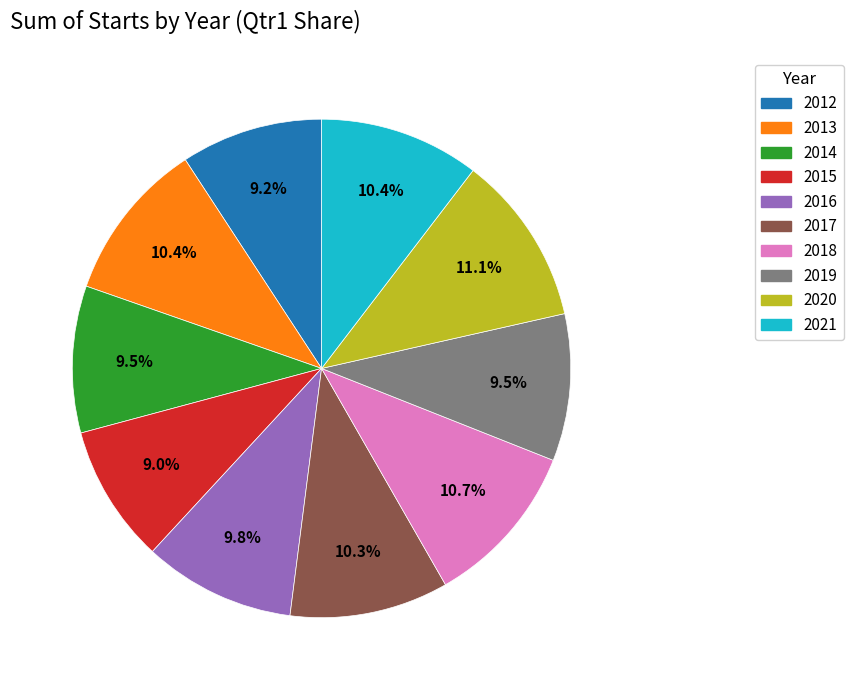

Which has a higher value, 2016 or 2015?

2016